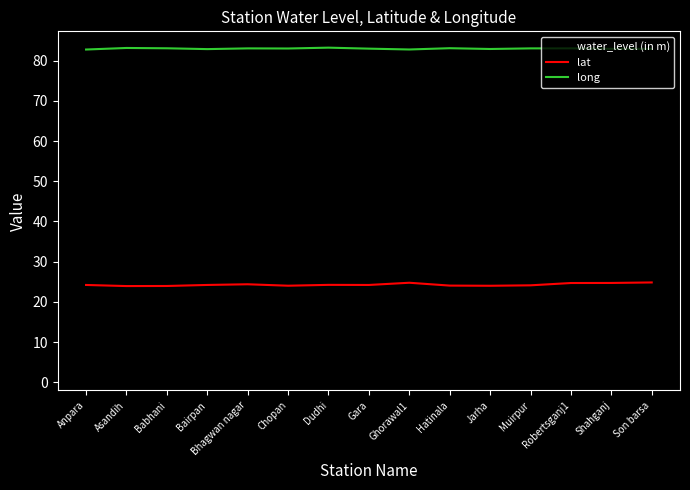

Is it true that long equals 124.5 at Bairpan?

False